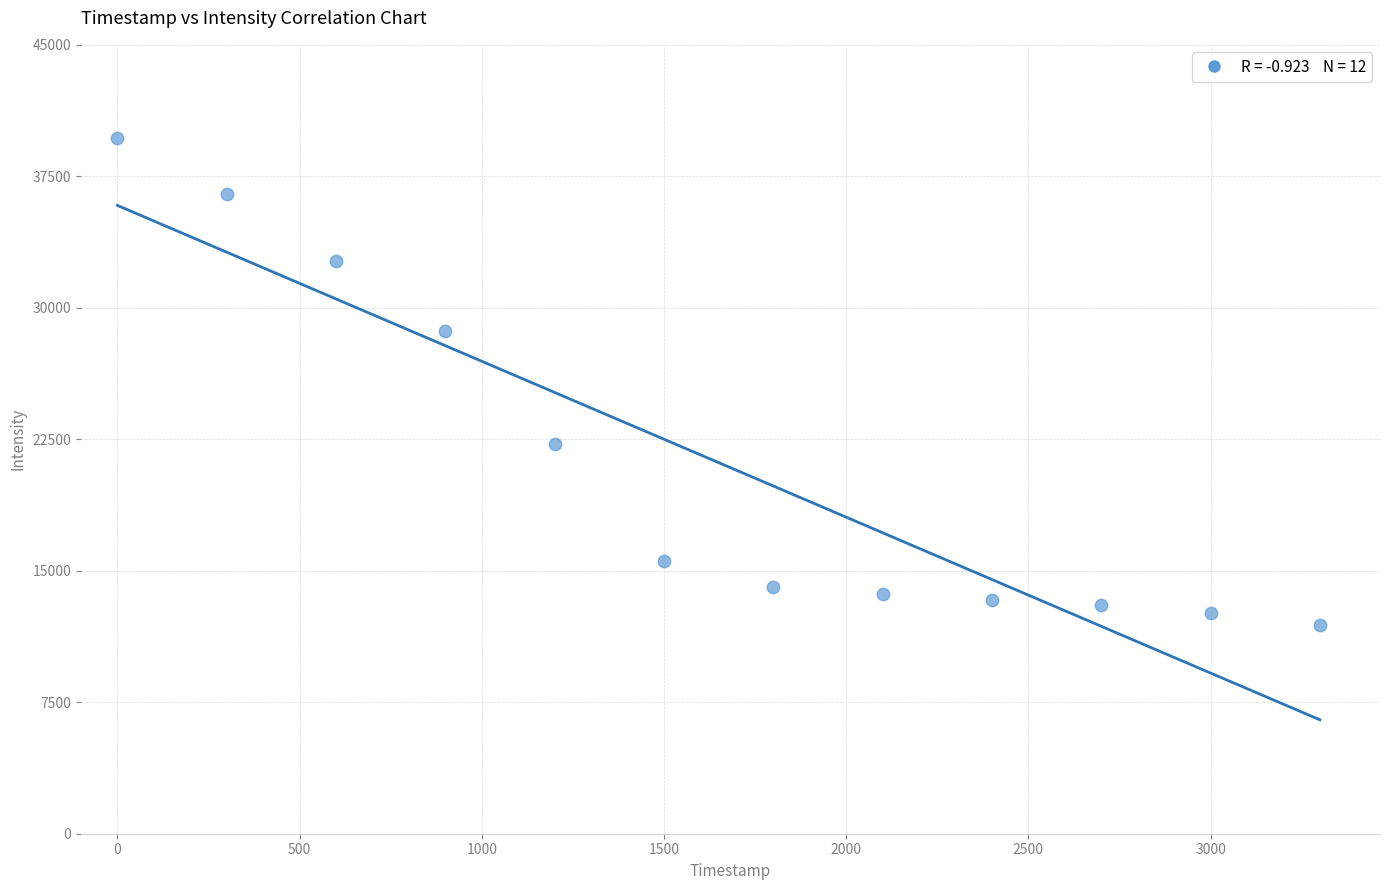

What Y value in the scatter plot is closest to 25812?

28695.0